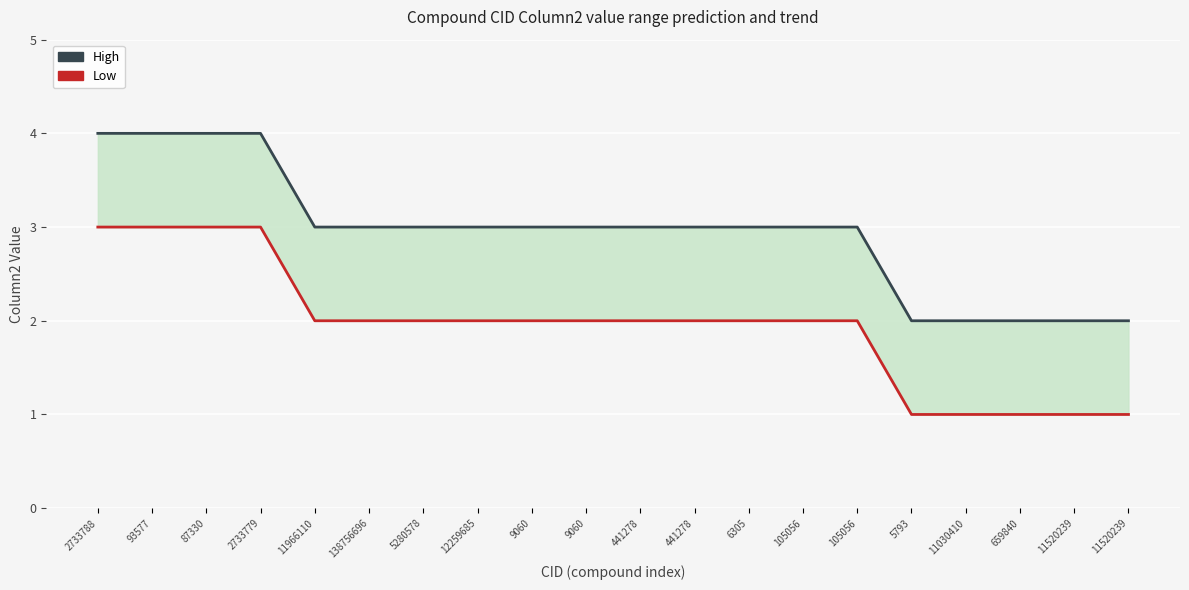

At which label does High reach its peak?

2733788